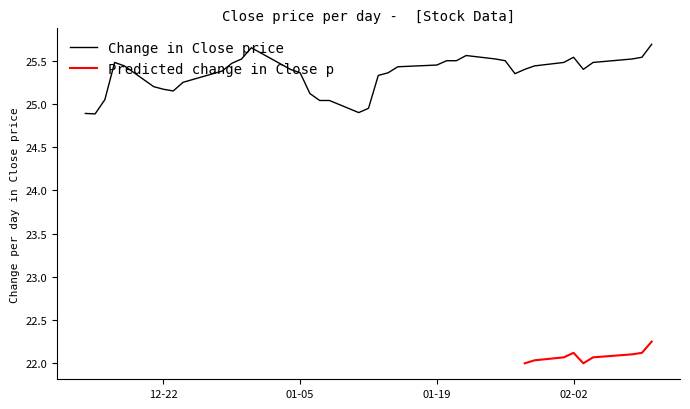

What is the highest value of the Change in Close price series?

25.7